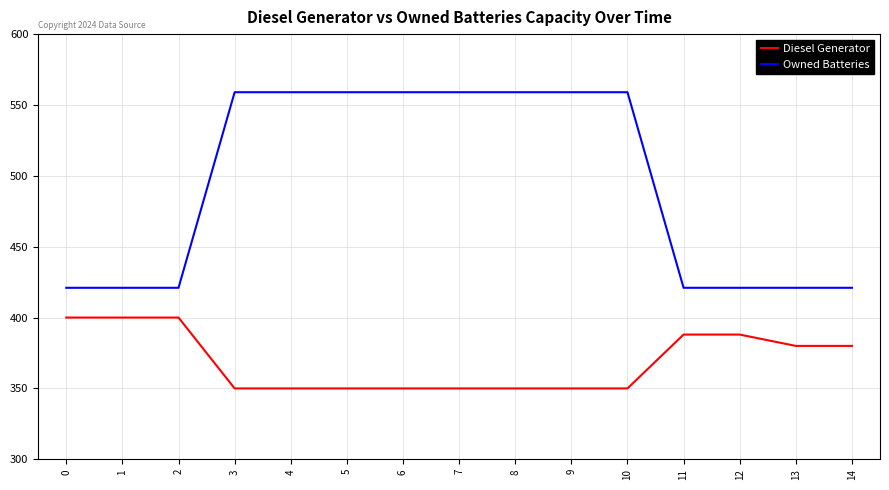

True or false: Owned Batteries and Diesel Generator cross at least once.

False